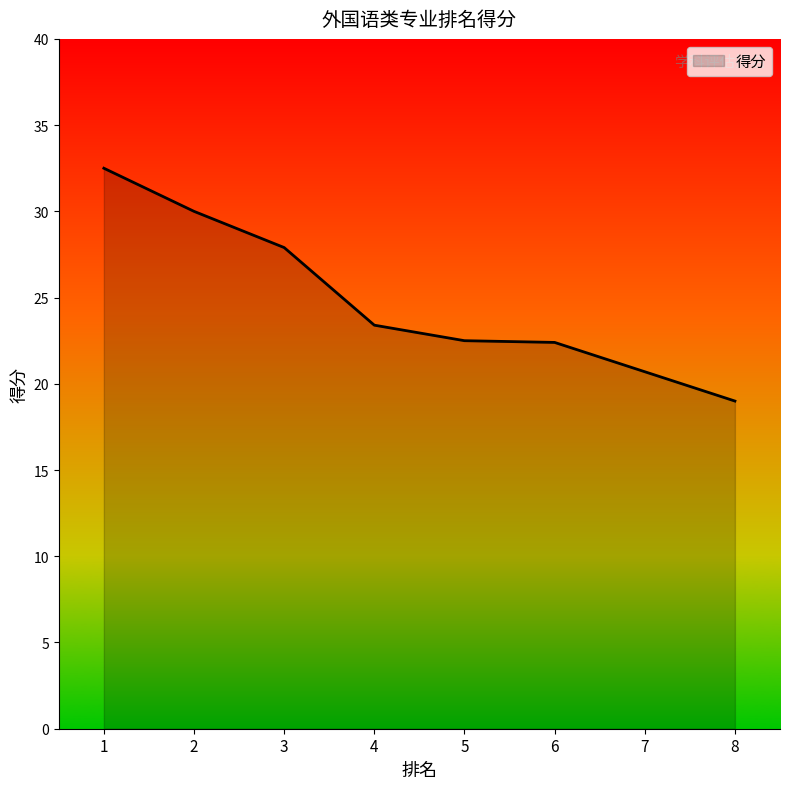

How many series are shown in this chart?

1